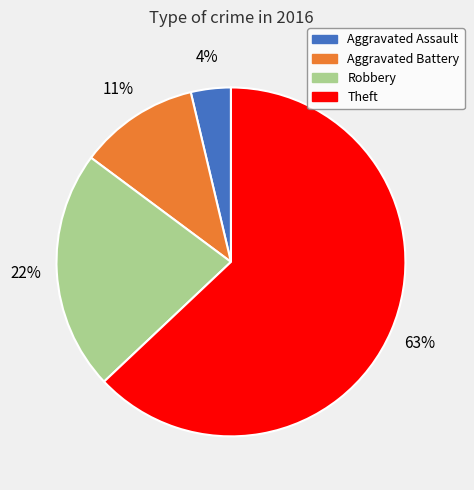

How many segments does this pie chart have?

4